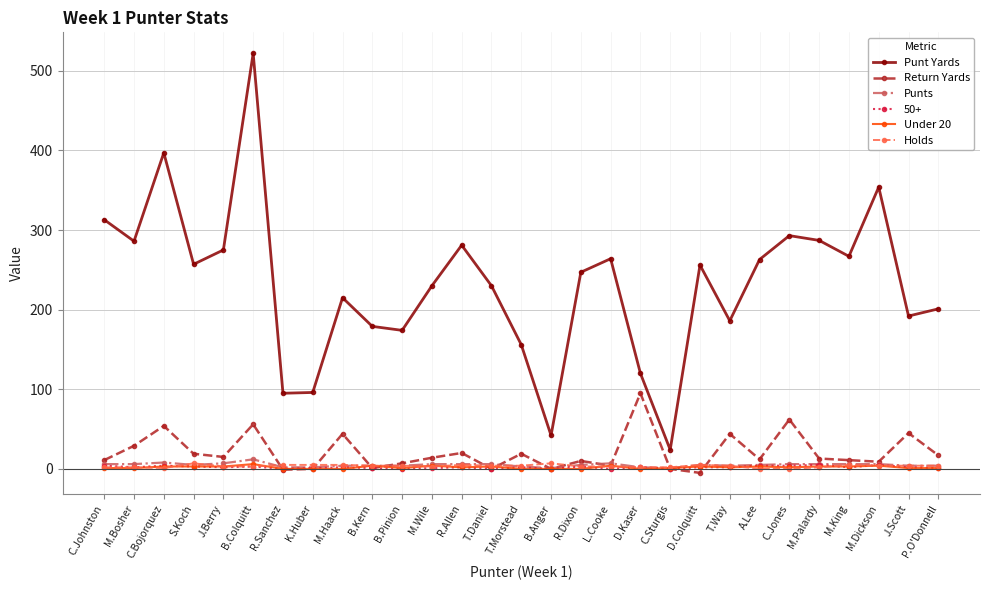

How many series are shown in this chart?

6